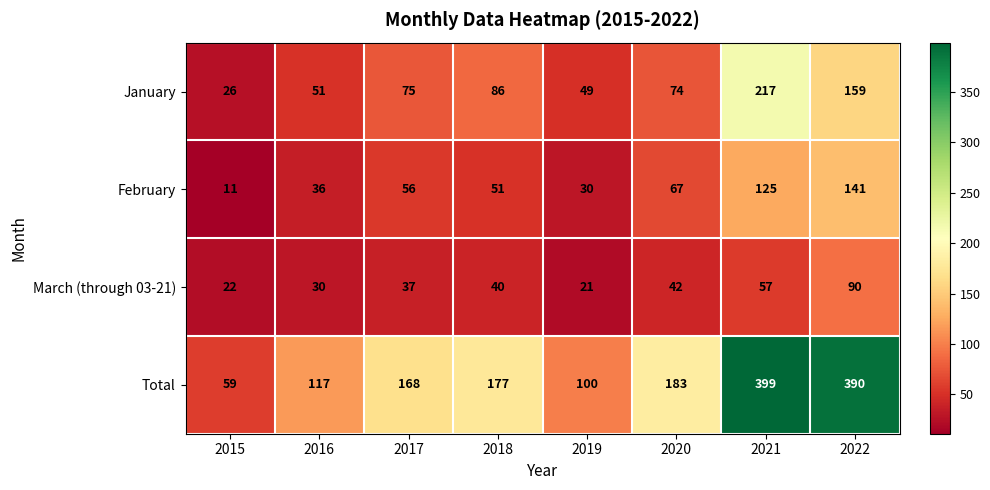

At which category does the chart reach its peak across all series?

2021